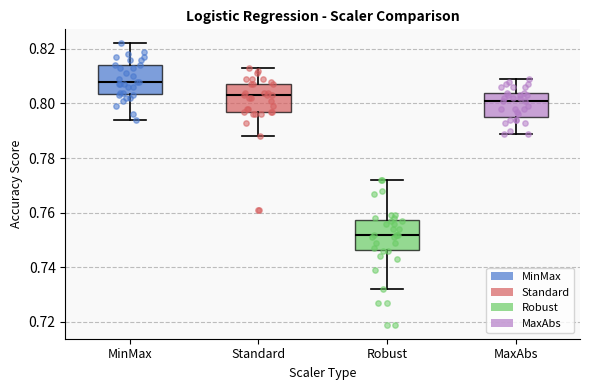

Reading left to right, read every box against the y-axis: the position of its median line, the range the box covers, and the ends of its whiskers. The values are not printed on the chart, so give them approximately, as read against the axis.

MinMax: median 0.808, box 0.804 to 0.814, whiskers 0.794 to 0.822
Standard: median 0.804, box 0.798 to 0.808, whiskers 0.788 to 0.814
Robust: median 0.752, box 0.746 to 0.758, whiskers 0.732 to 0.772
MaxAbs: median 0.802, box 0.796 to 0.804, whiskers 0.790 to 0.810